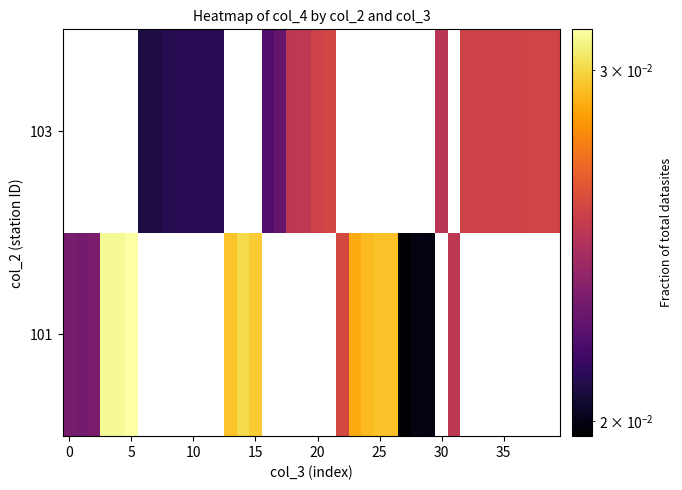

At how many categories does at least one series exceed 0?

40